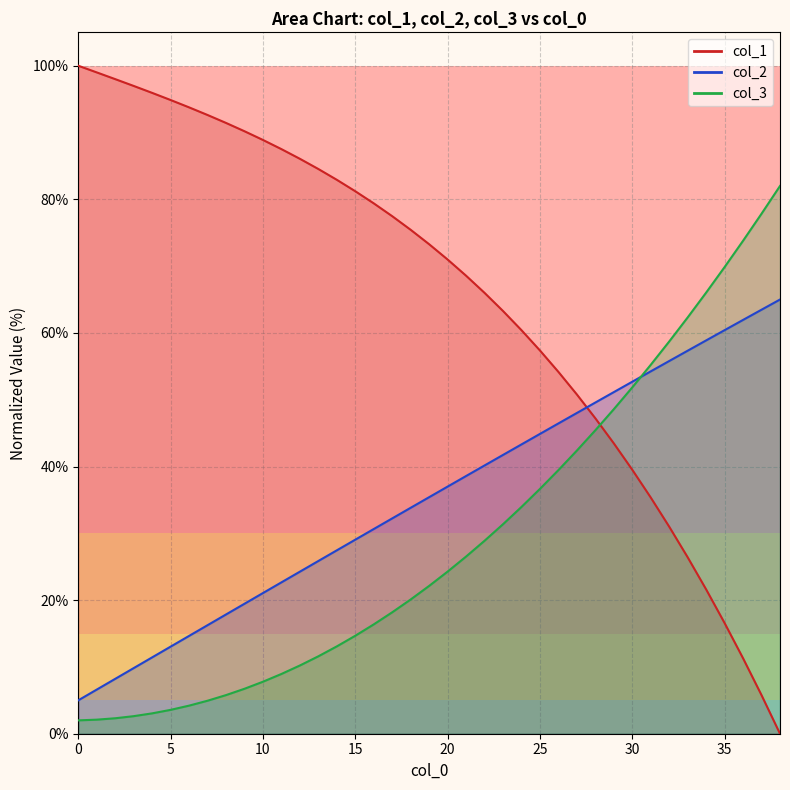

Does the chart display data point markers on the line(s)?

No